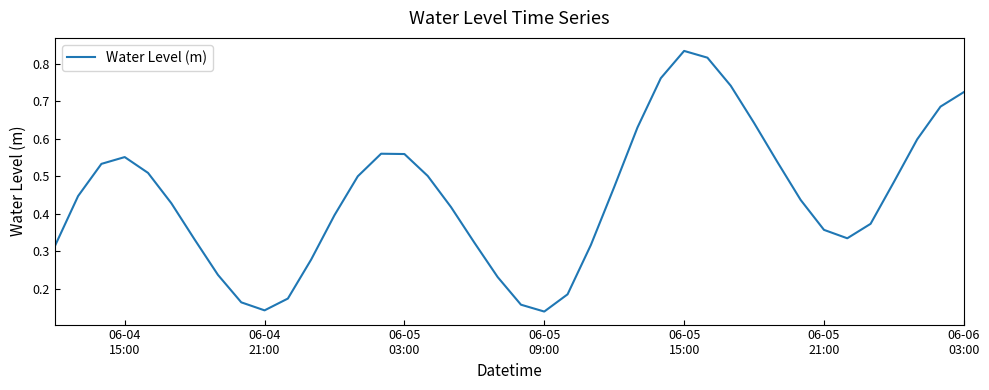

What is the average value?

0.4